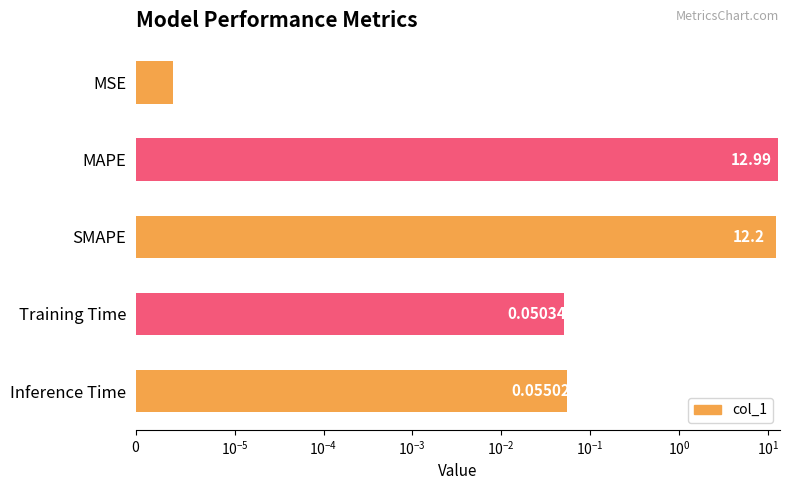

What is the difference between the maximum and second lowest values?

12.9